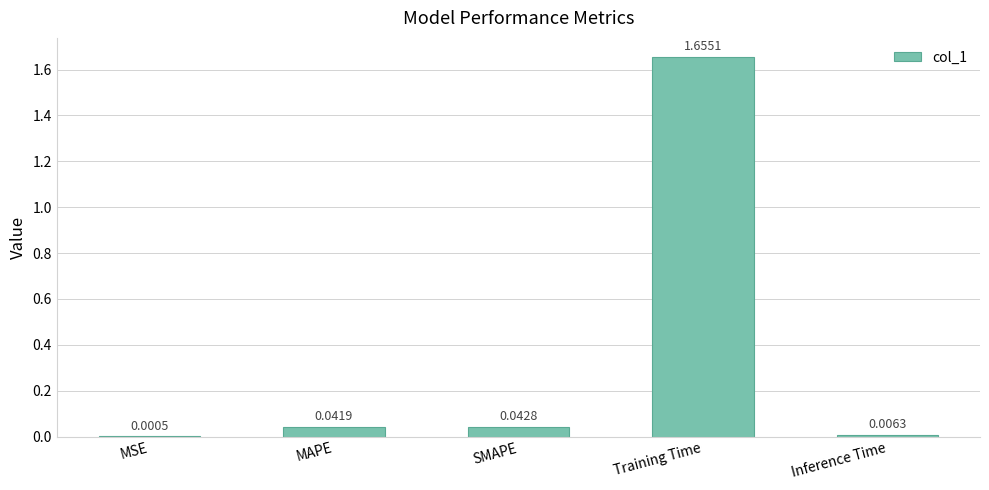

At which label is the value closest to 0?

MSE